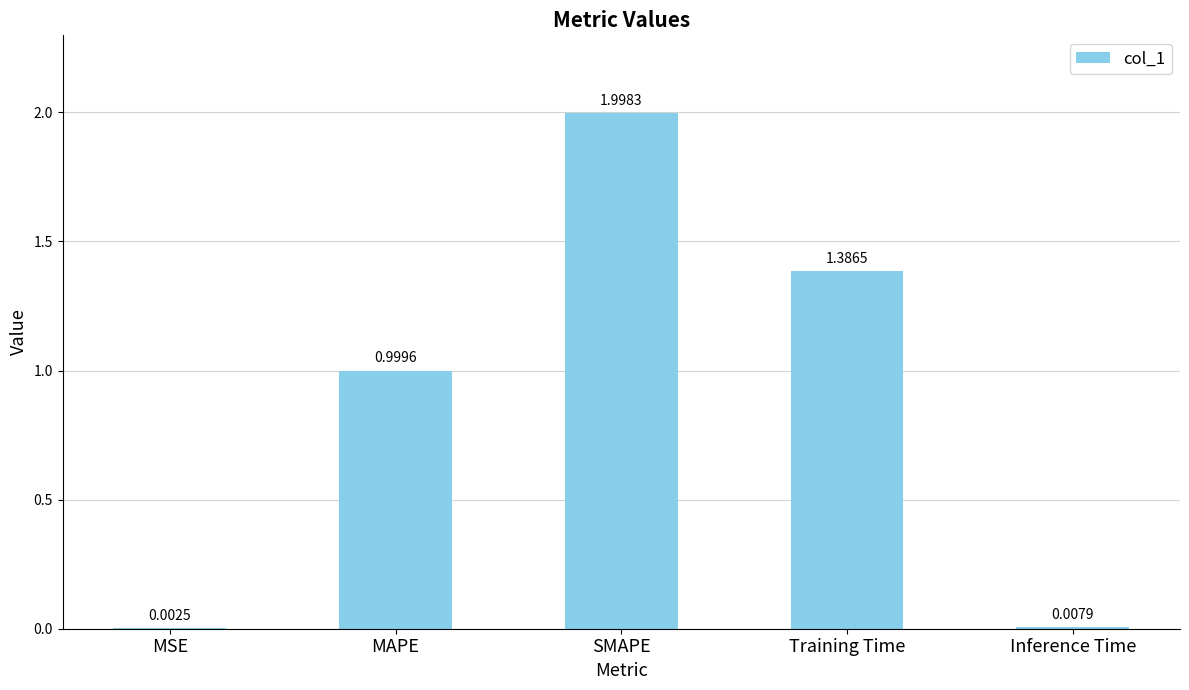

The value at Training Time is 2.2. True or false?

False